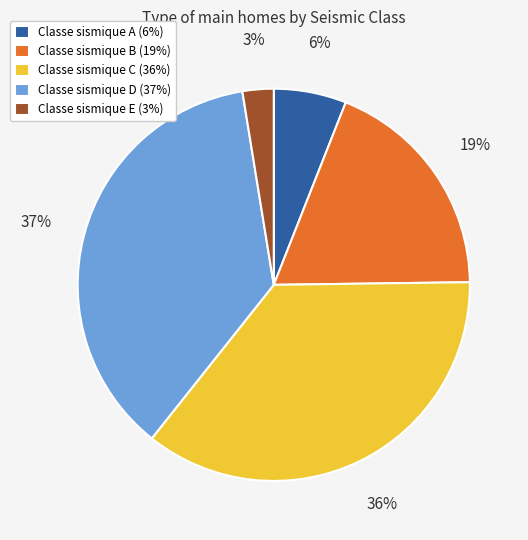

To the nearest percent, what is the difference between the largest and smallest slice percentages?

34%